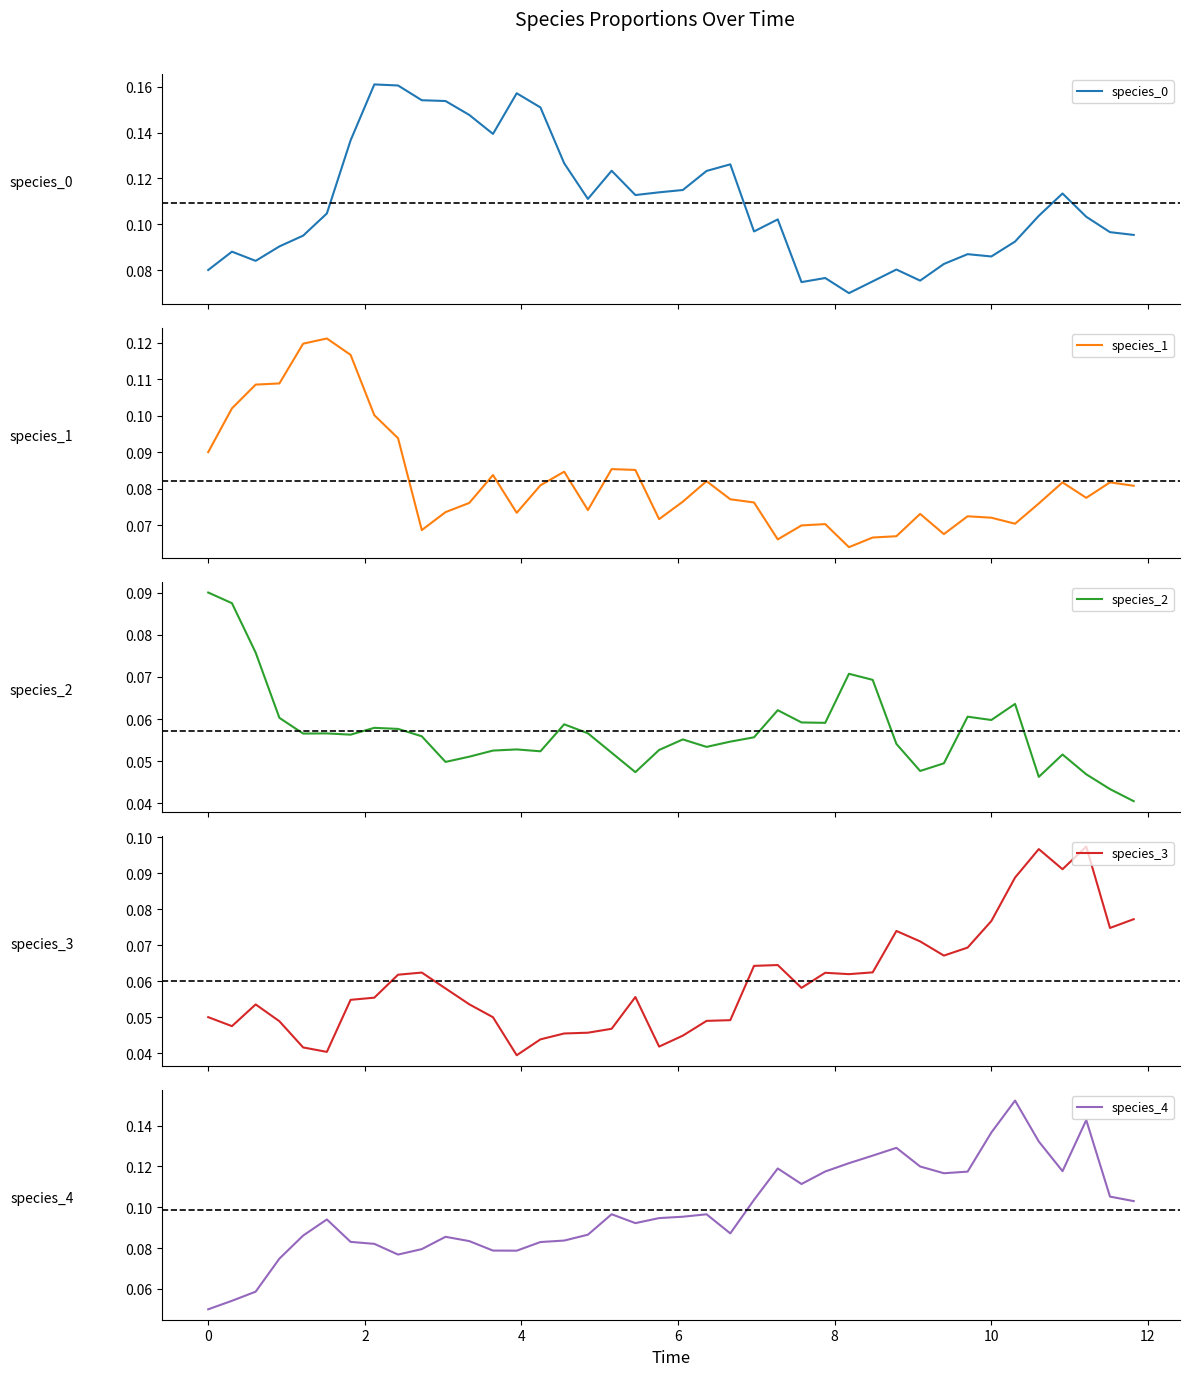

True or false: species_4 and species_1 cross at least once.

True